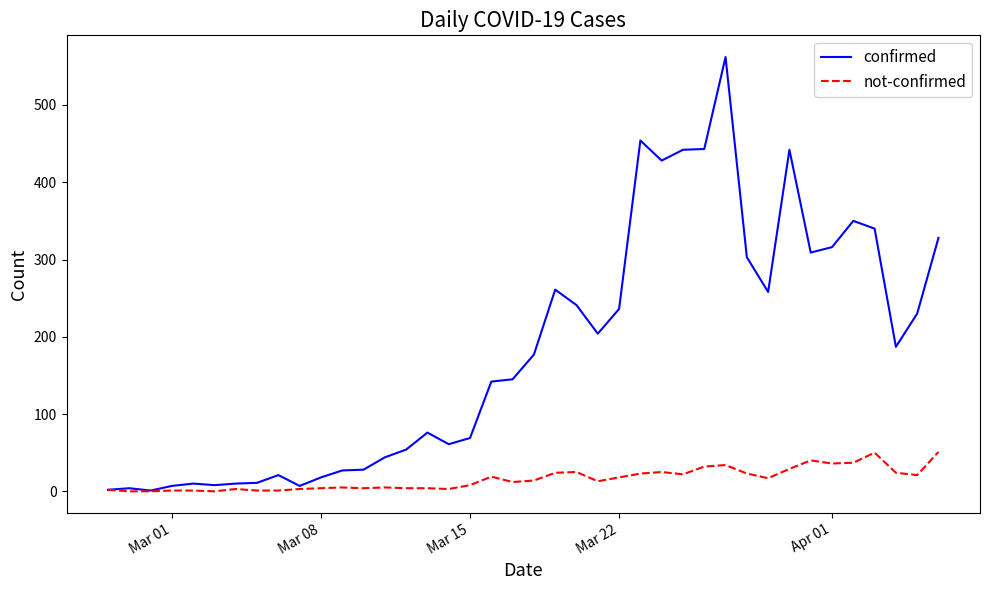

Does the chart have visible grid lines?

No